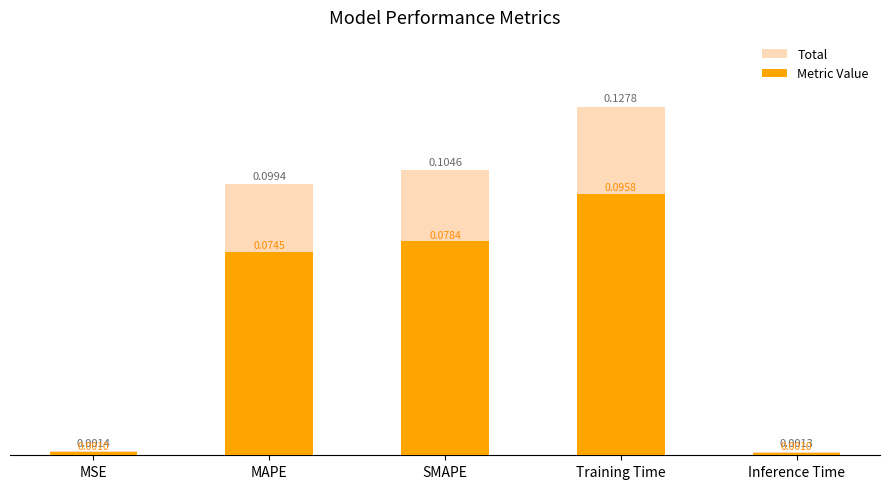

What is the approximate value of Metric Value at MAPE?

0.1